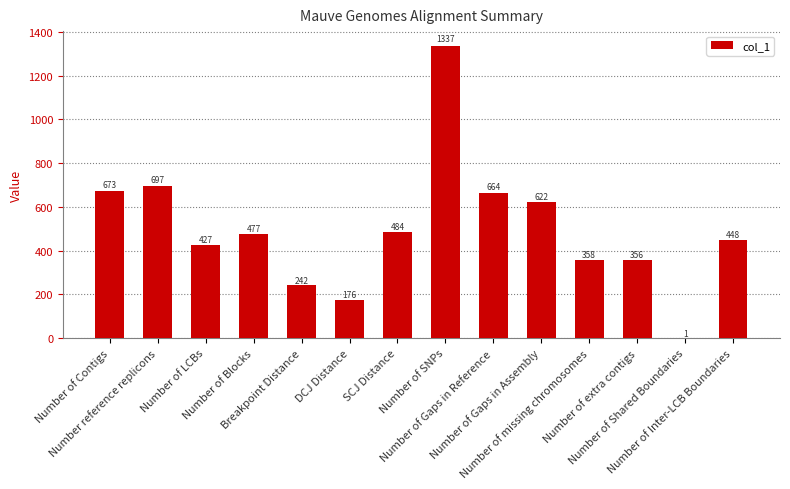

Which category has the highest value across all series?

Number of SNPs